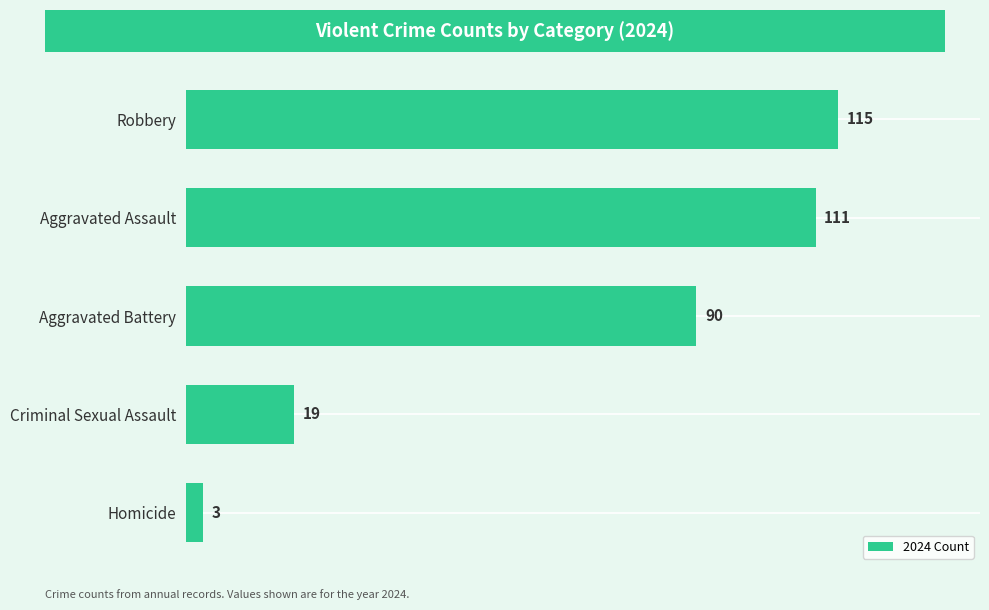

Approximately how many times larger is the value at Aggravated Battery compared to Aggravated Assault?

0.8